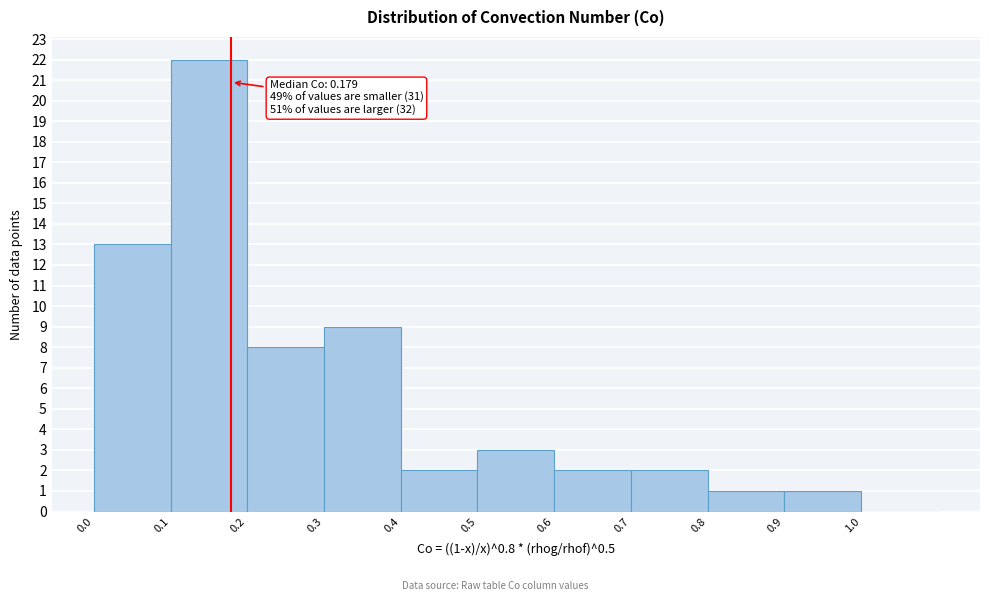

Which range on the x-axis has the tallest bar?

0.1 to 0.2